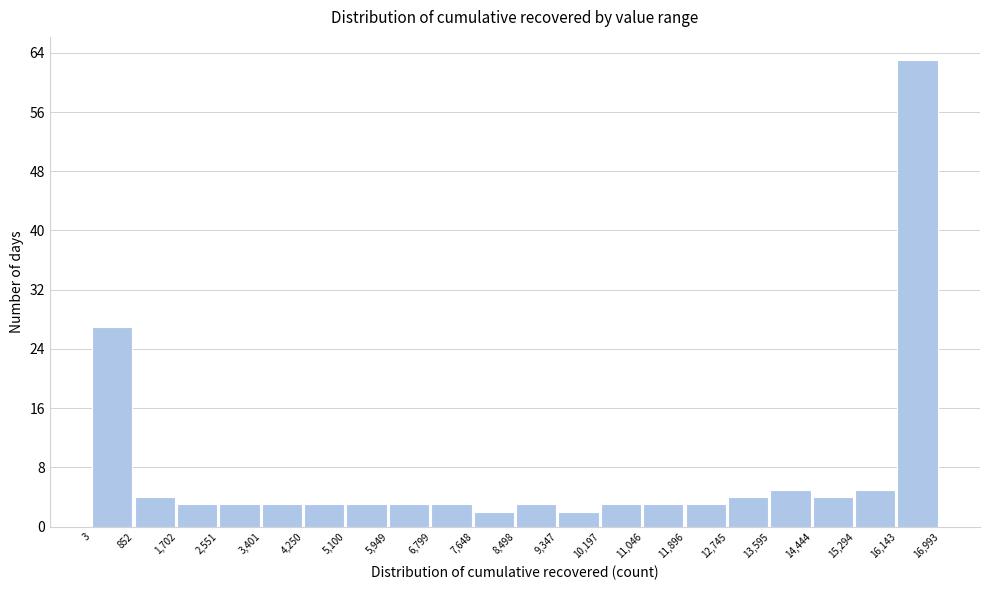

Reading left to right, list every bar in this chart as the range it spans on the x-axis followed by its height. The values are not printed on the chart, so give them approximately, as read against the axis.

3 to 852: 27
852 to 1,702: 4
1,702 to 2,551: 3
2,551 to 3,401: 3
3,401 to 4,250: 3
4,250 to 5,100: 3
5,100 to 5,949: 3
5,949 to 6,799: 3
6,799 to 7,648: 3
7,648 to 8,498: 2
8,498 to 9,347: 3
9,347 to 10,197: 2
10,197 to 11,046: 3
11,046 to 11,896: 3
11,896 to 12,745: 3
12,745 to 13,595: 4
13,595 to 14,444: 5
14,444 to 15,294: 4
15,294 to 16,143: 5
16,143 to 16,993: 63